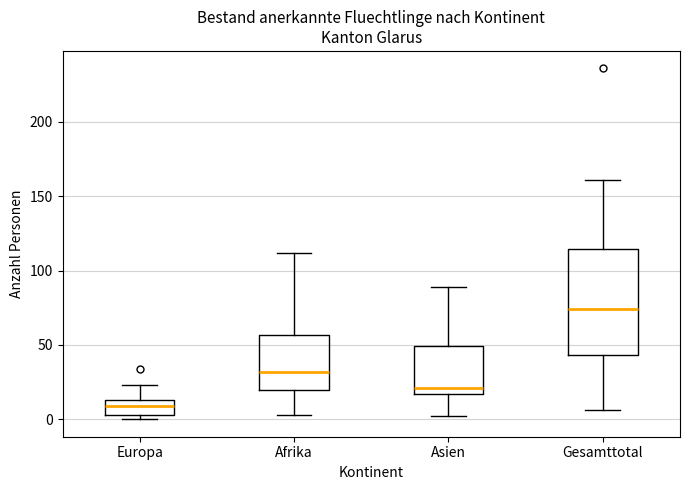

Which box's median line is the highest?

Gesamttotal